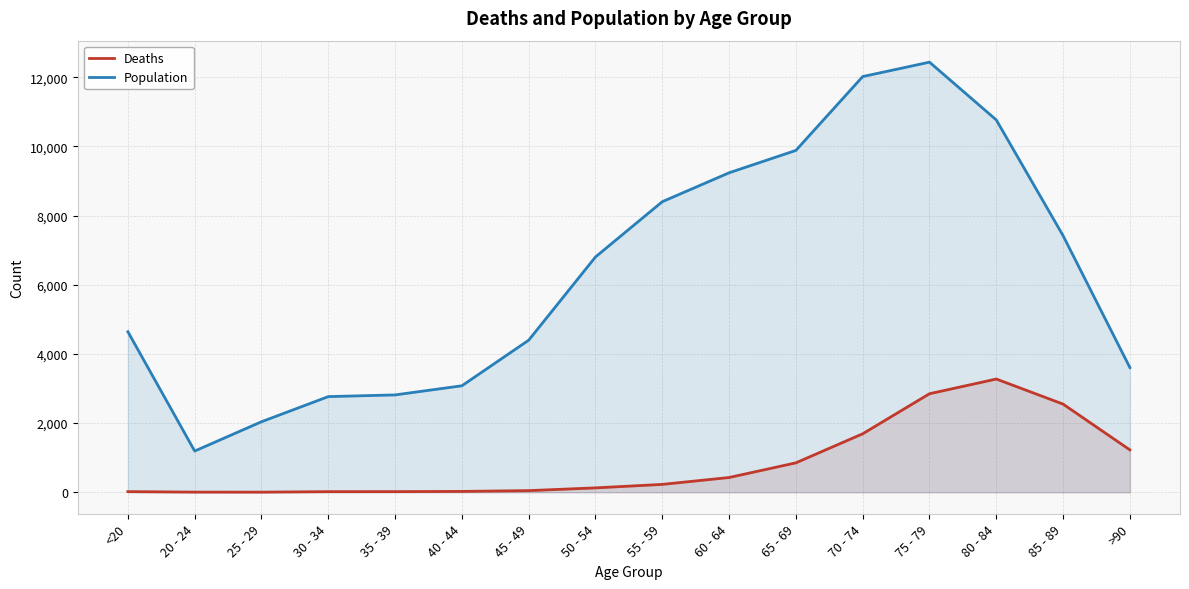

At 50 - 54, list the series in order from smallest to largest.

Deaths, Population